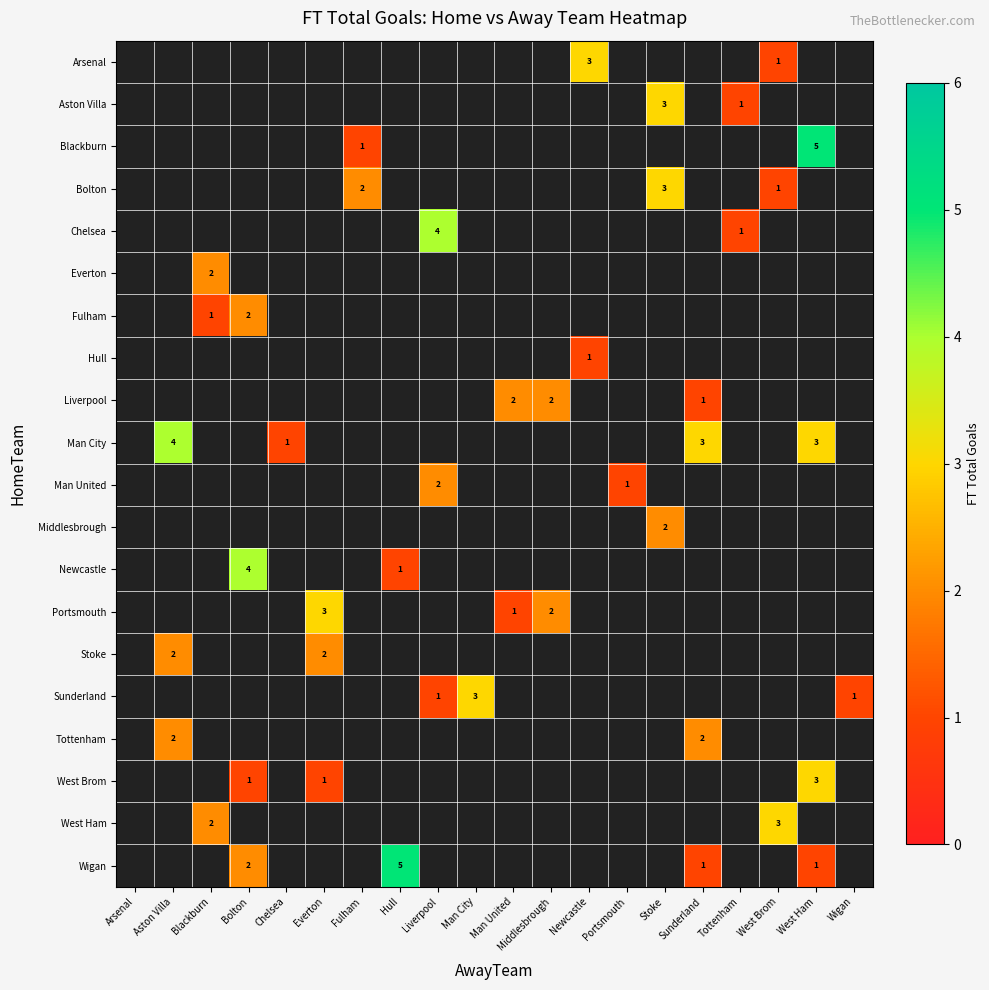

The Portsmouth series shows 2 at Middlesbrough. True or false?

True